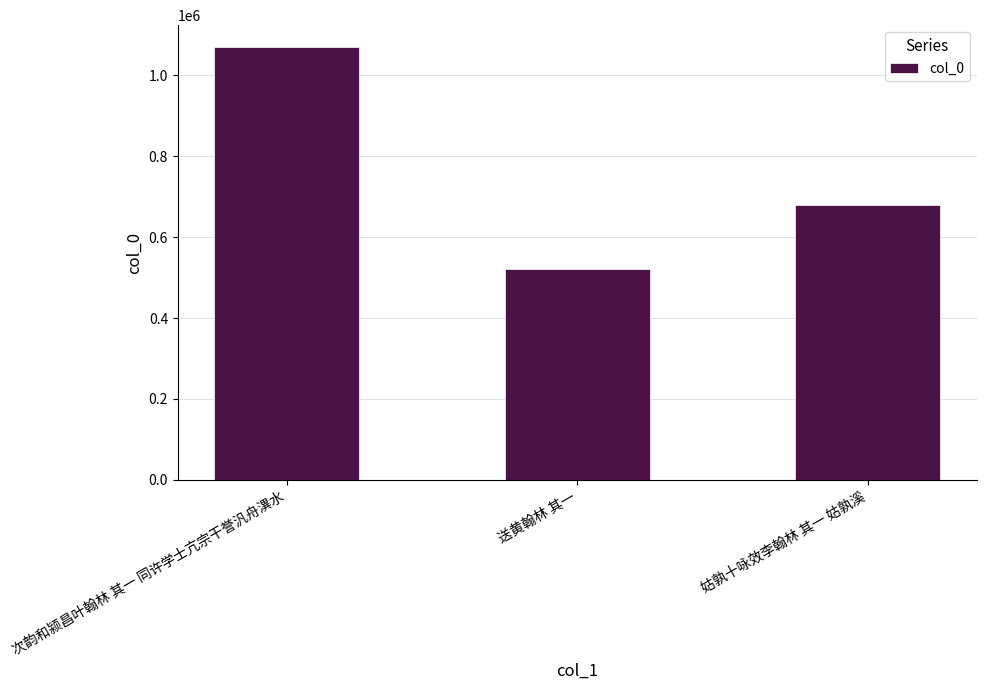

List the labels in order of value, smallest first.

送黄翰林 其一, 姑孰十咏效李翰林 其一 姑孰溪, 次韵和颍昌叶翰林 其一 同许学士亢宗干誉汎舟潩水